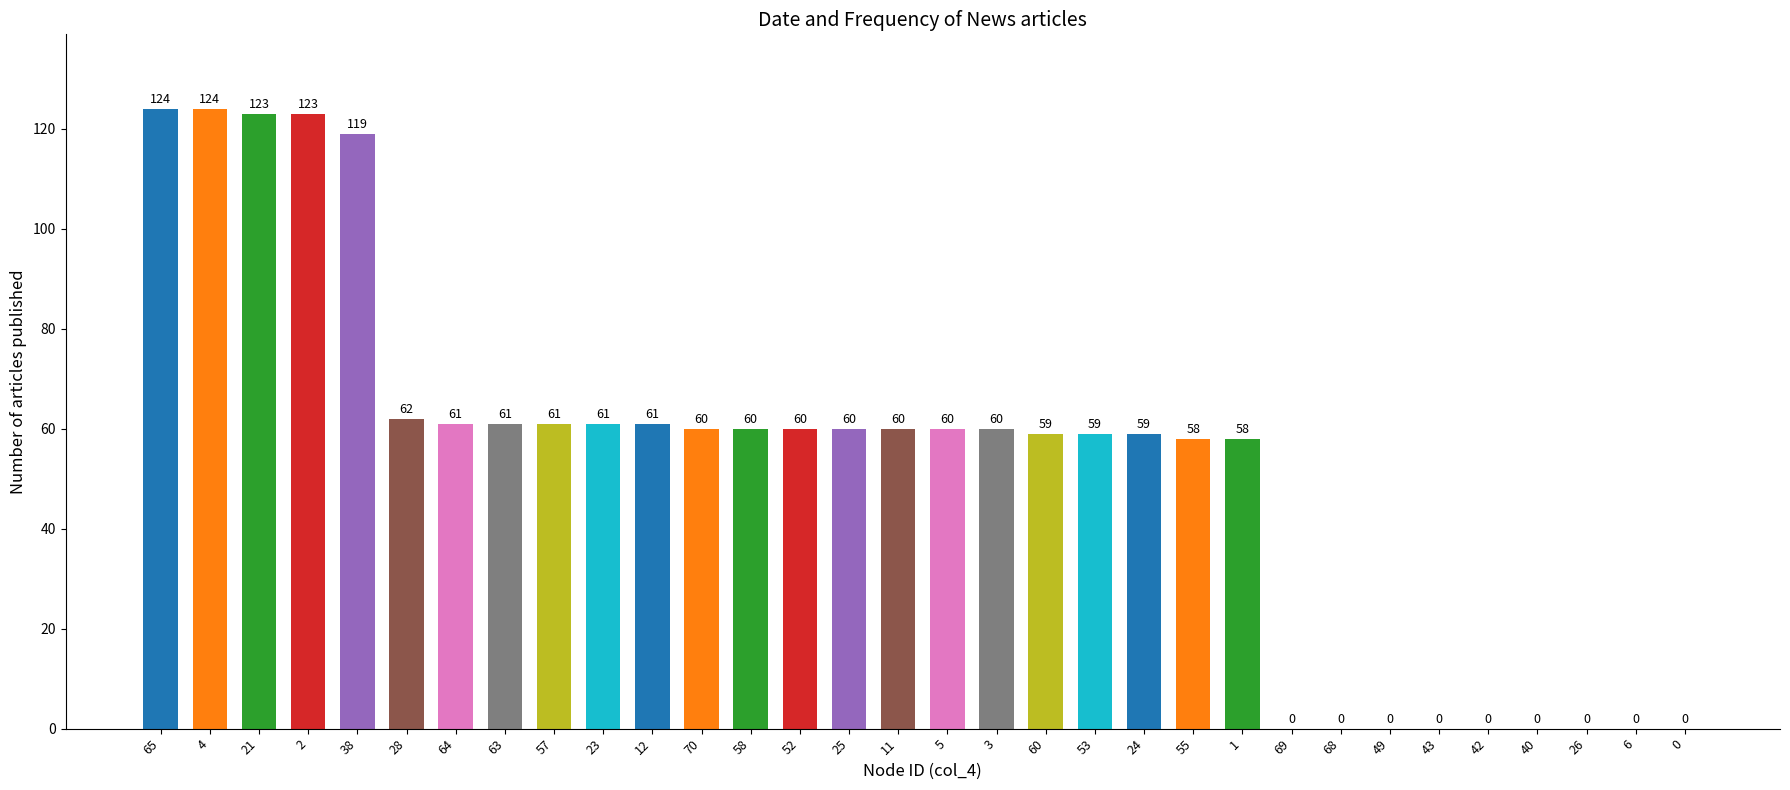

Where is the data nearest to the value 62?

28